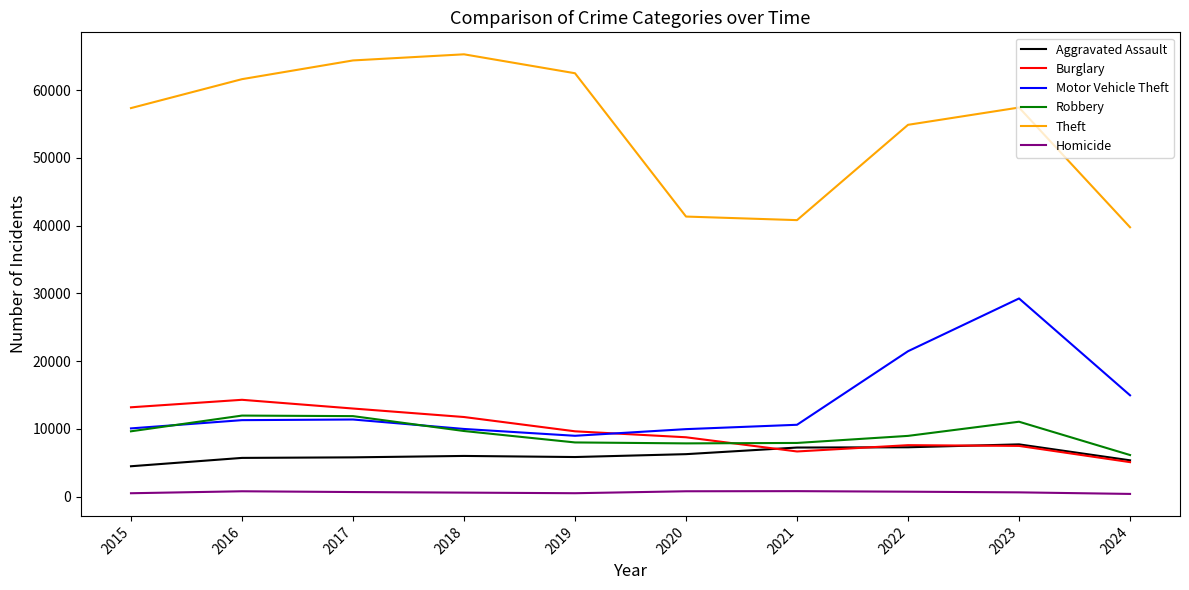

Is this an area chart (filled region under the line)?

No